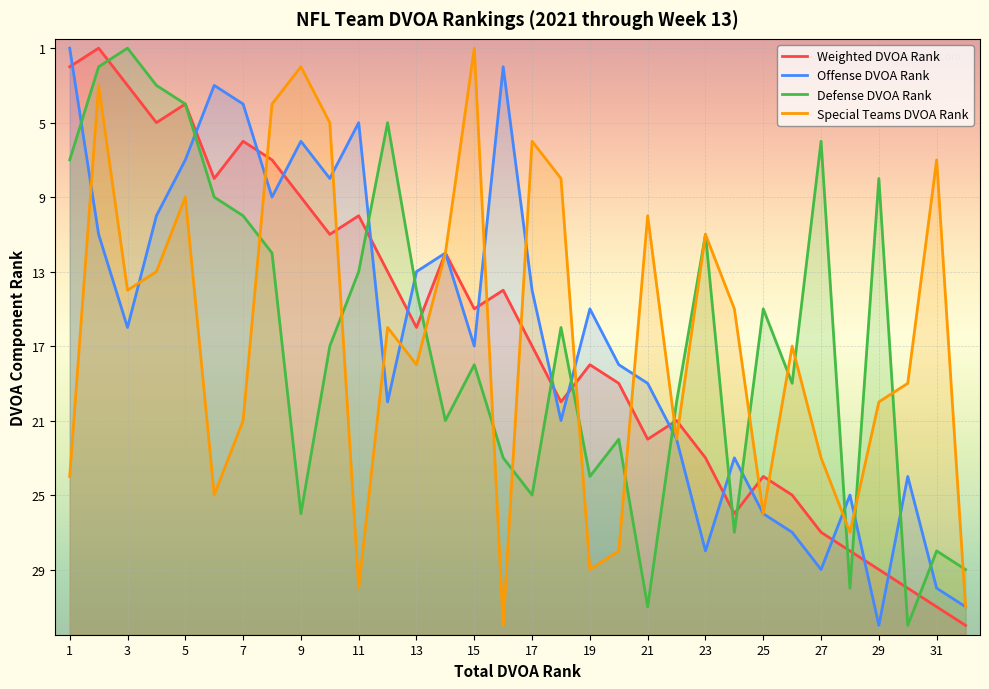

How many interior local peaks does the Offense DVOA Rank series have?

9